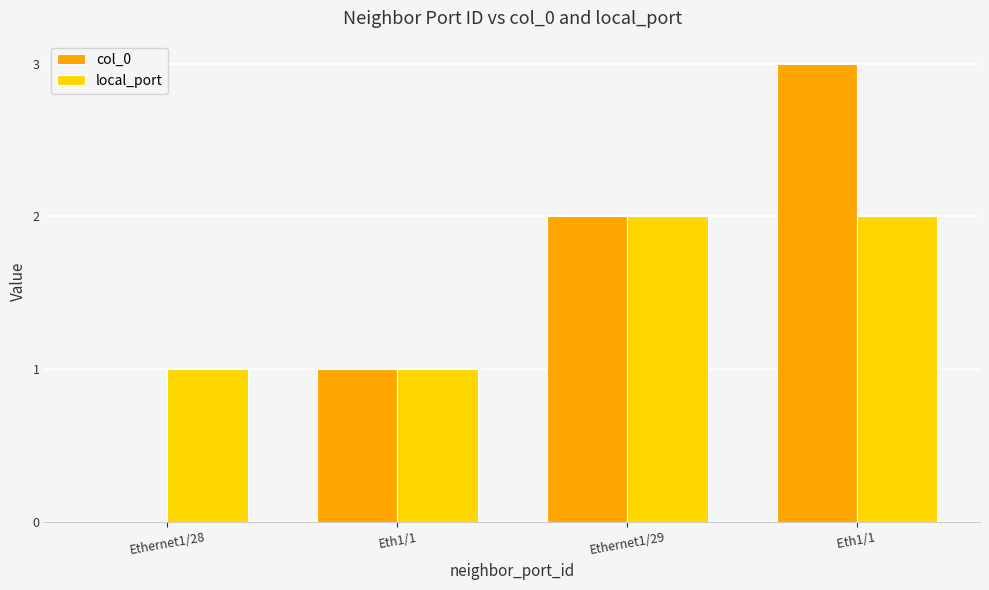

True or false: local_port has a value of 3 at Ethernet1/29.

False